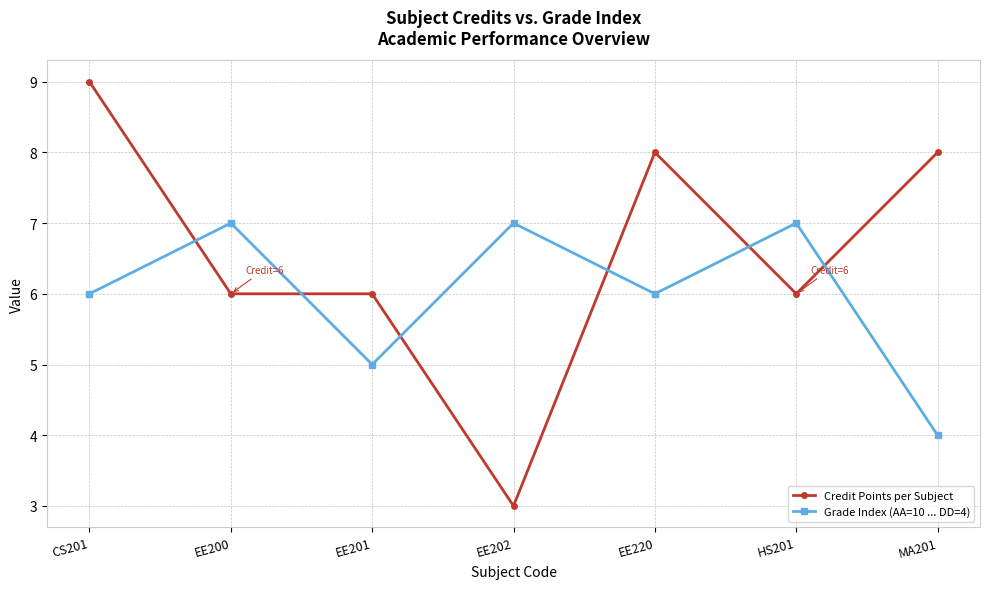

Where is the first local maximum for Grade Index (AA=10 ... DD=4)?

EE200